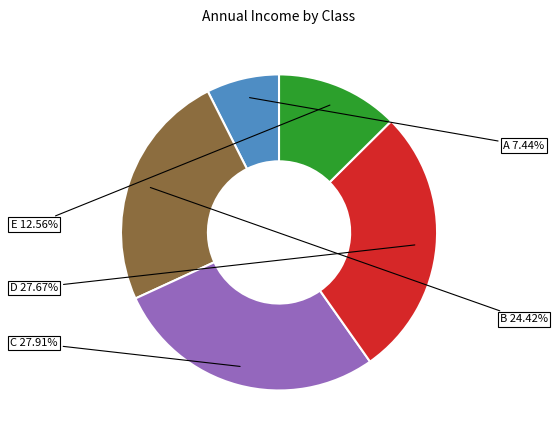

Does any single category account for the majority?

No